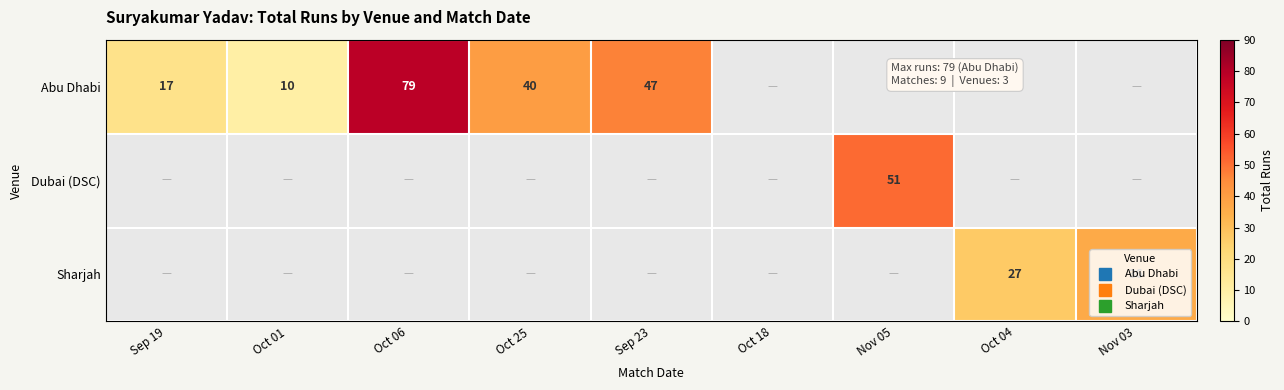

List the series in order of their peak value, lowest first.

Sharjah, Dubai (DSC), Abu Dhabi